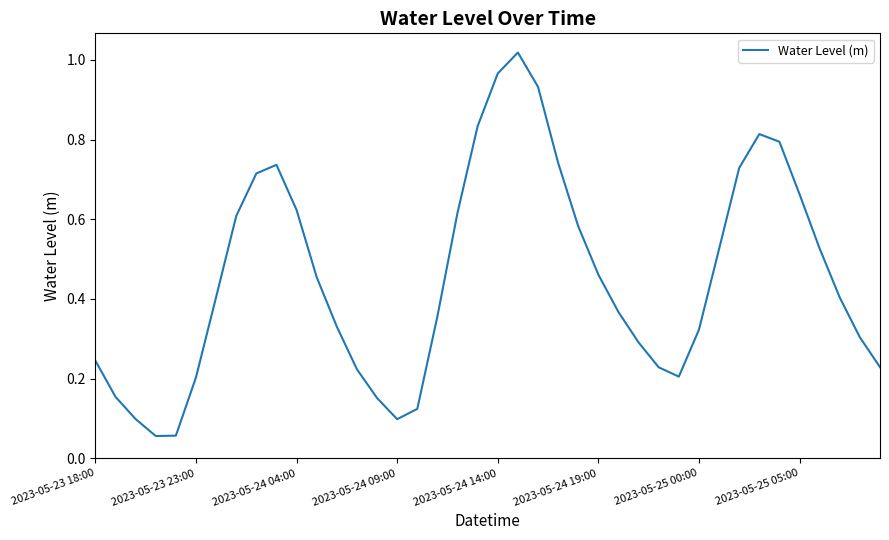

Does the chart display data point markers on the line(s)?

No